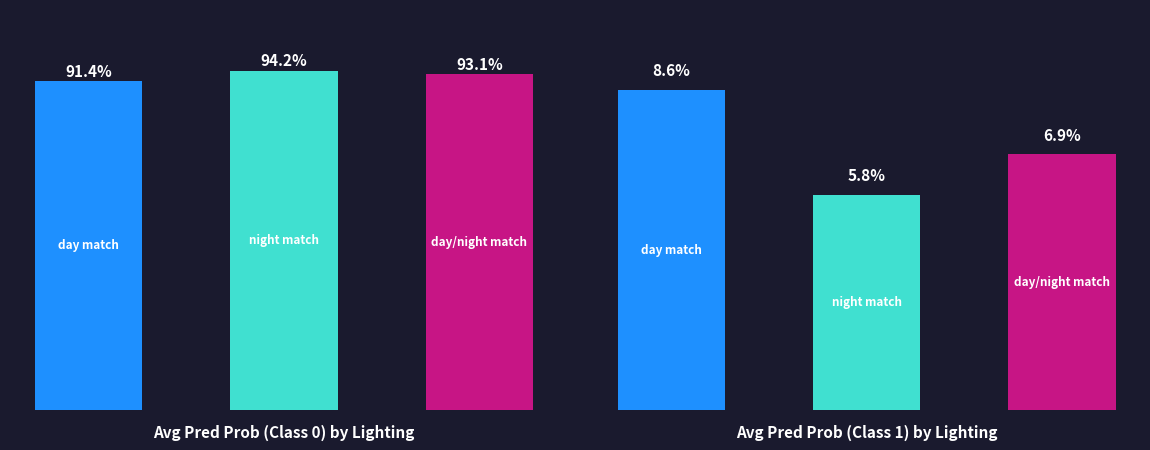

What is the maximum value for day/night match?

0.9